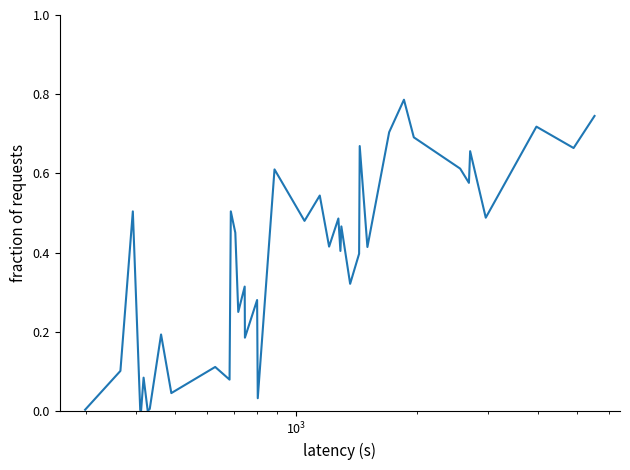

How many points are higher than both their immediate neighbors (excluding endpoints)?

15